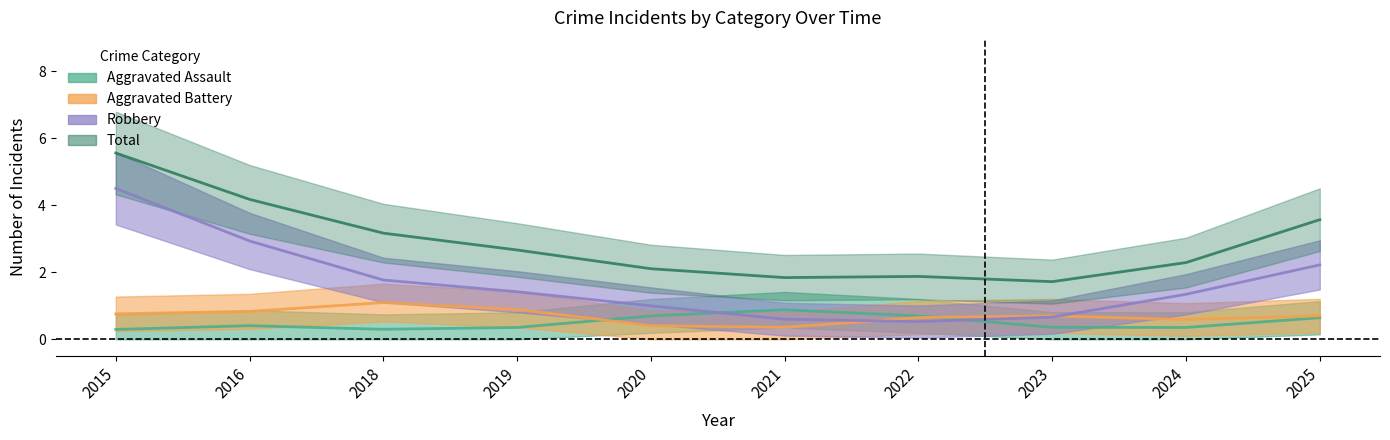

Which has a higher value, 2015 or 2018?

2015